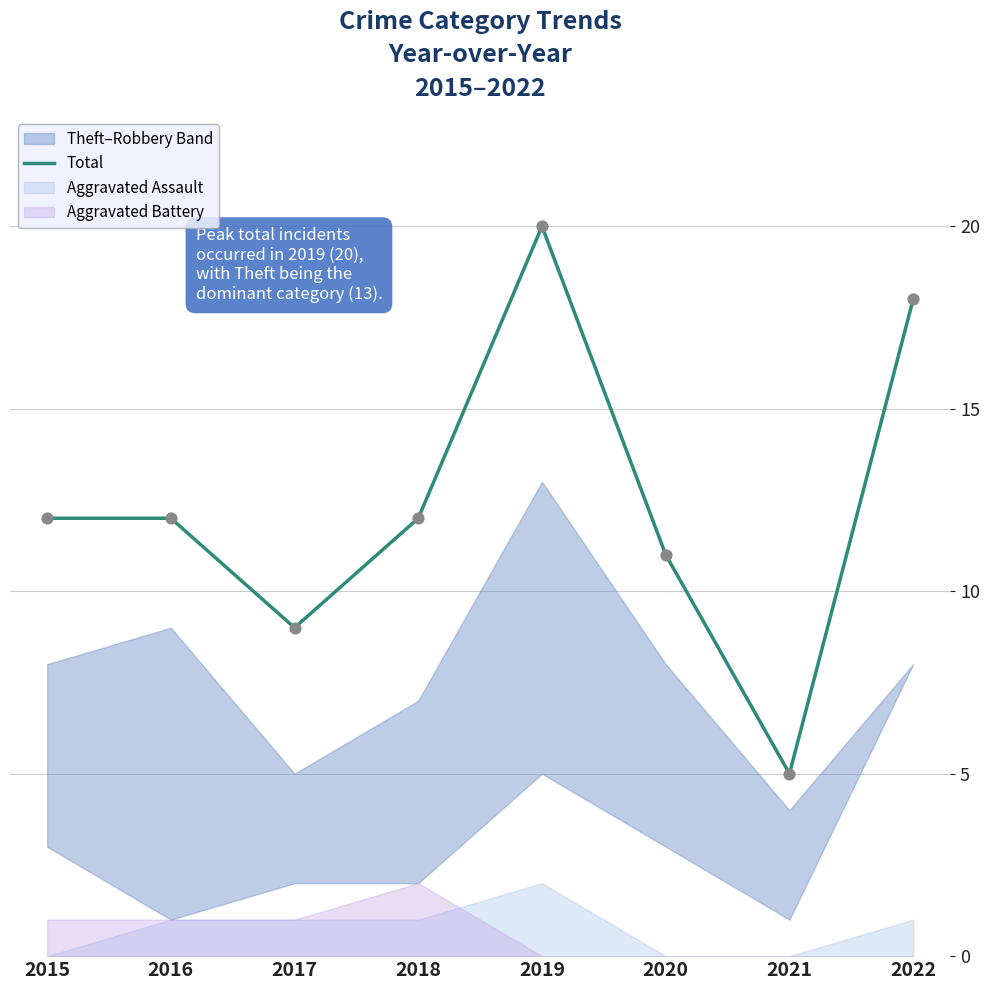

What is the ratio of the value at 2020 to the value at 2018?

0.9